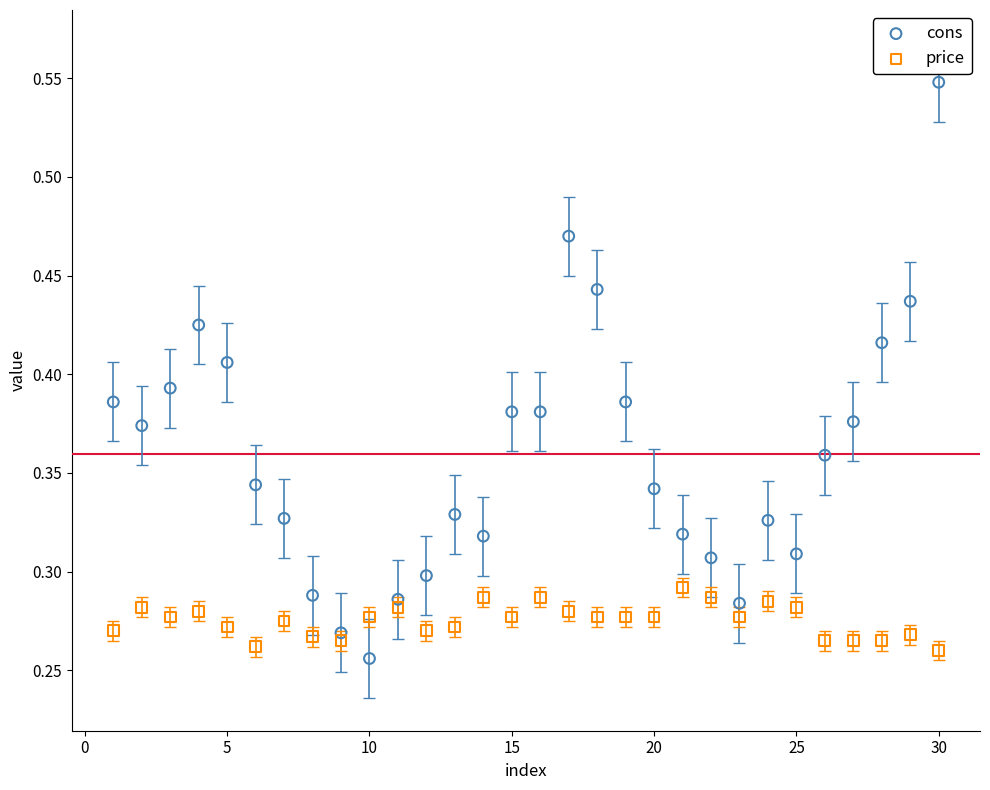

What are all the series names shown in the legend?

cons, price